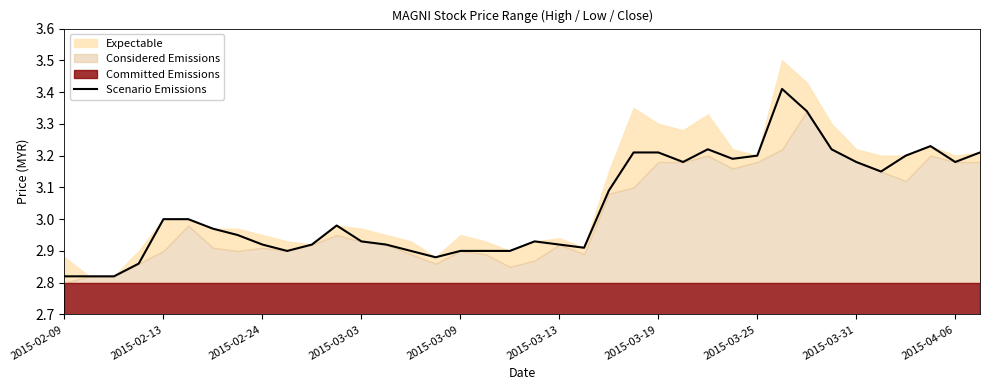

What is the smallest value displayed?

2.8